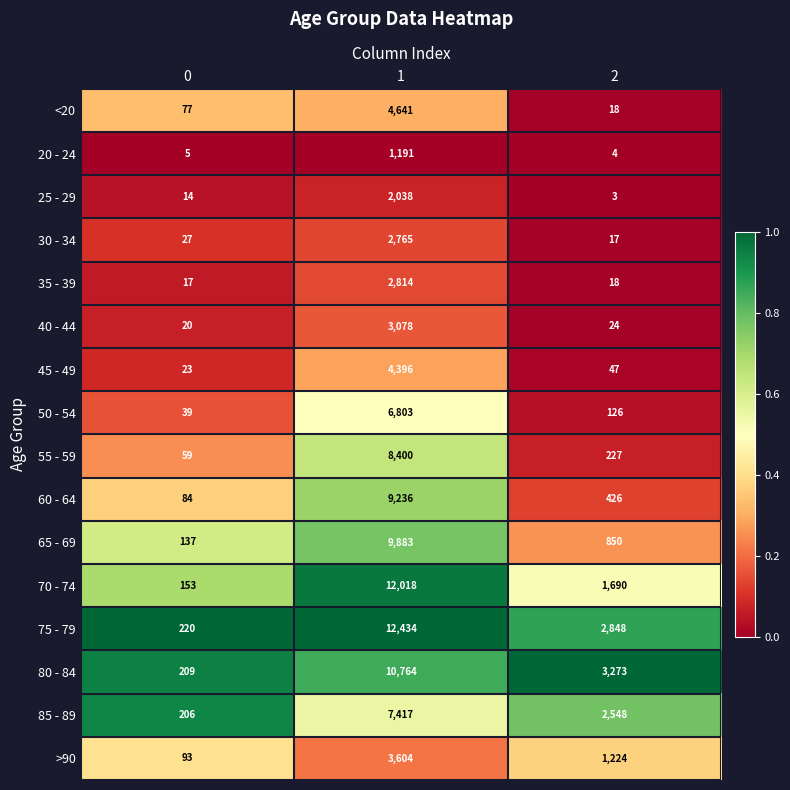

Is it true that 20 - 24 equals 5 at 2?

False